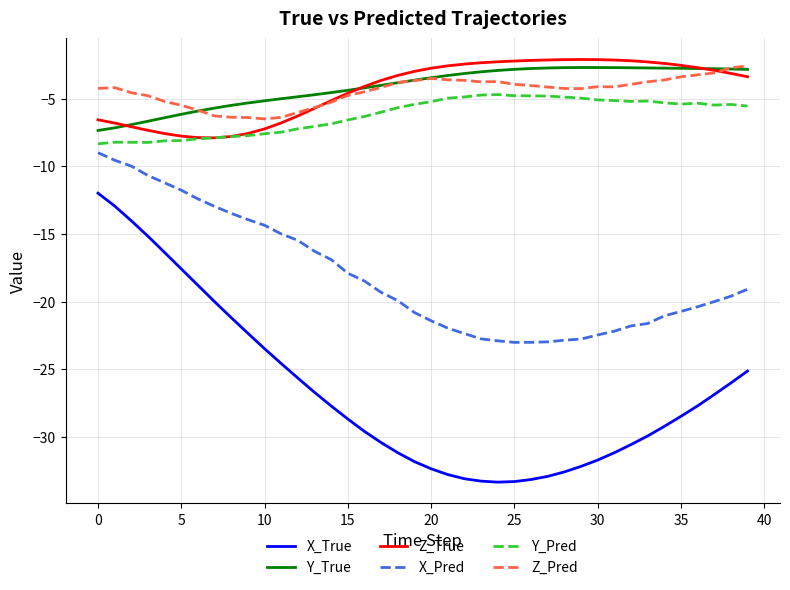

What is the maximum value for X_Pred?

-9.0